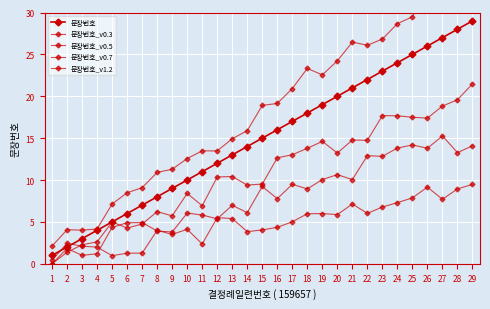

What is the difference between the maximum and minimum values in the 문장번호_v0.5 series?

15.3